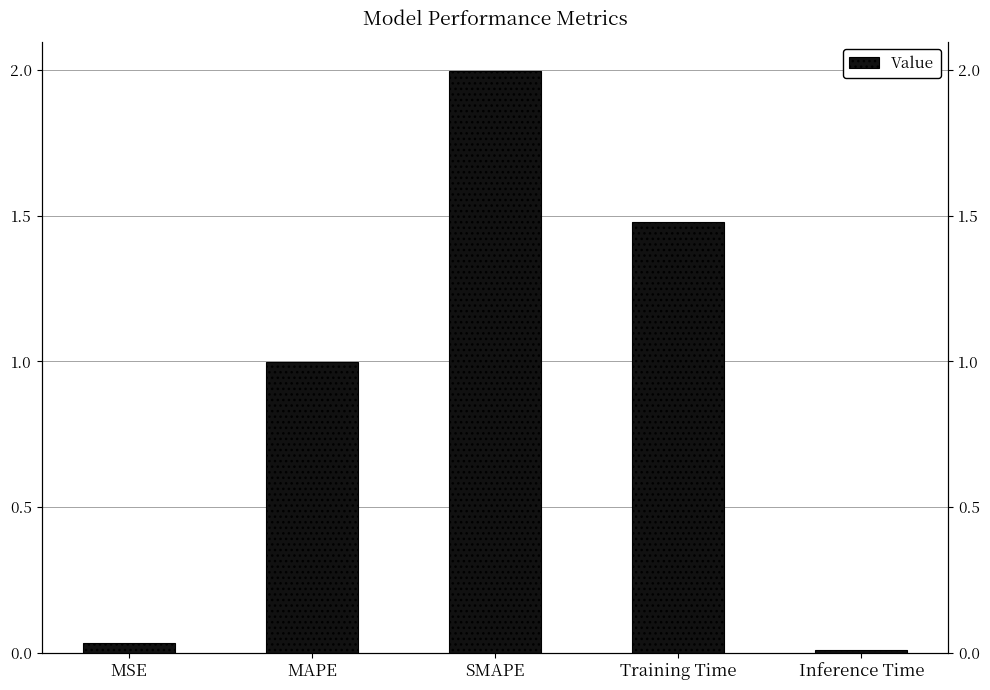

What is the approximate value at MAPE?

1.0